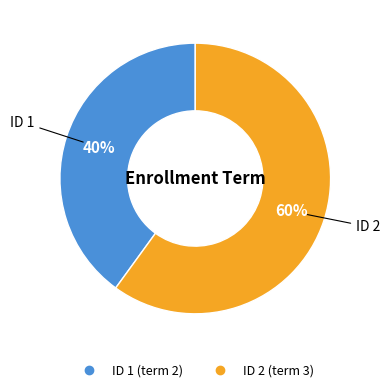

To the nearest percent, what is the average slice percentage?

50%